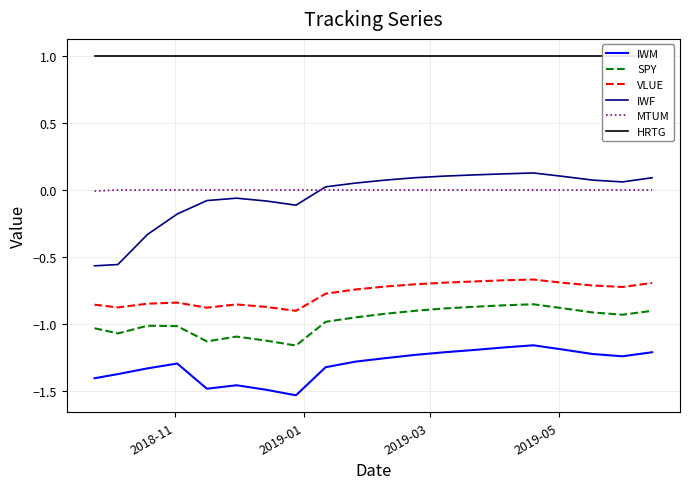

True or false: VLUE and SPY cross at least once.

False